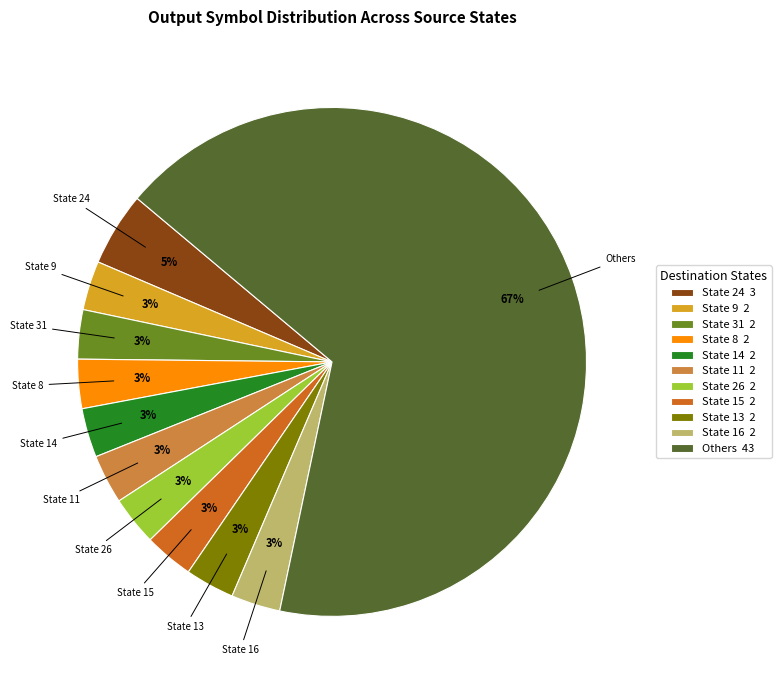

Does any single category account for the majority?

Yes